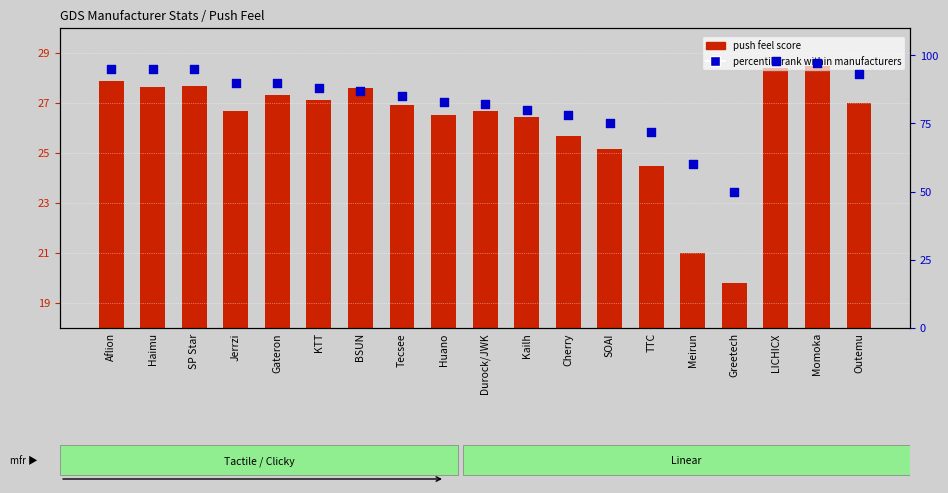

At how many categories does at least one series exceed 86?

10